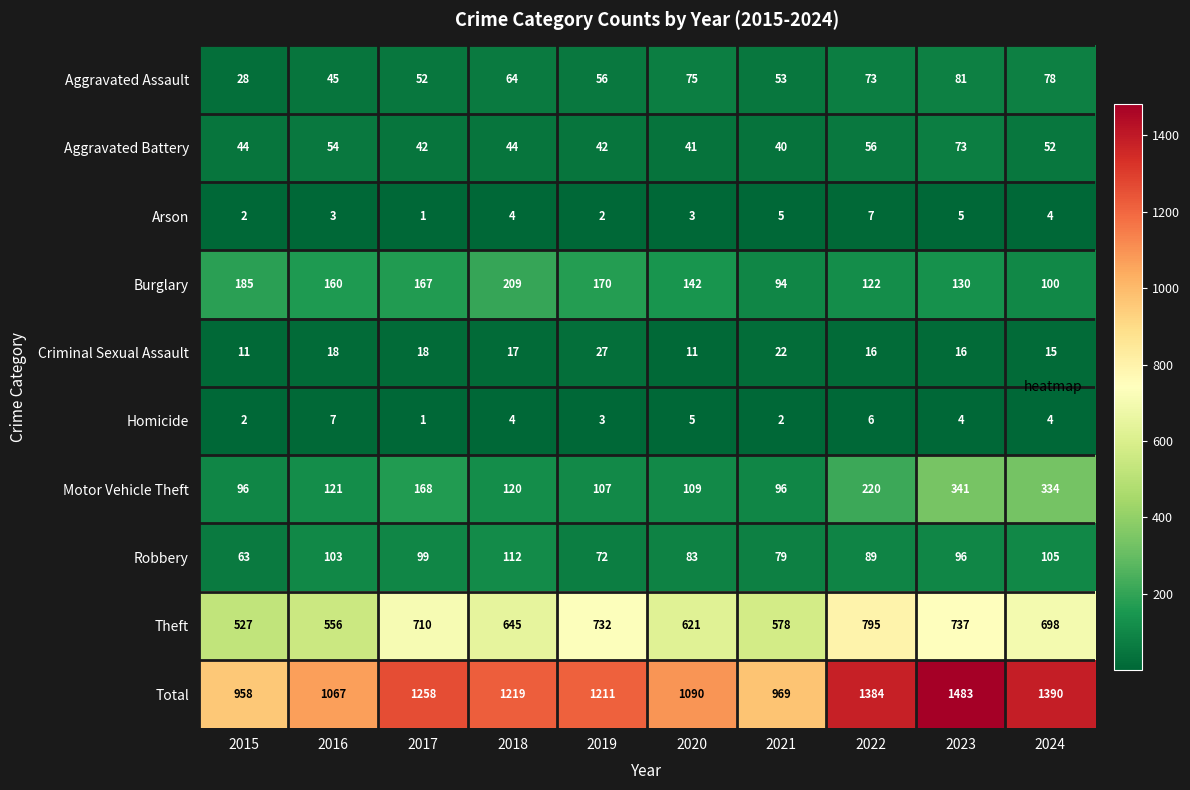

At which category does the chart reach its minimum across all series?

2017